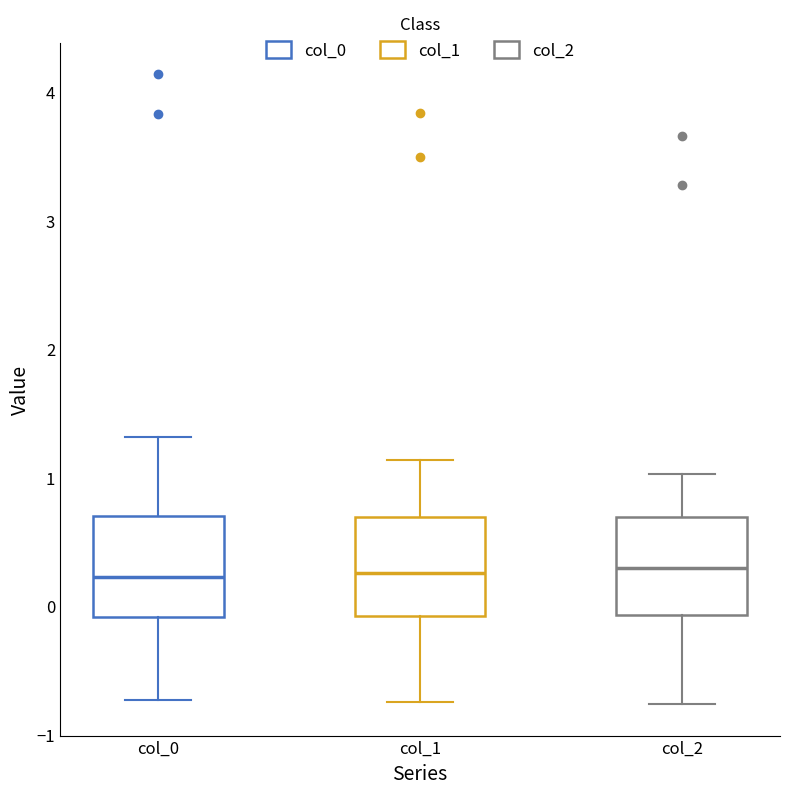

Reading left to right, read every box against the y-axis: the position of its median line, the range the box covers, and the ends of its whiskers. The values are not printed on the chart, so give them approximately, as read against the axis.

col_0: median 0.2, box -0.1 to 0.7, whiskers -0.7 to 1.3
col_1: median 0.3, box -0.1 to 0.7, whiskers -0.7 to 1.1
col_2: median 0.3, box -0.1 to 0.7, whiskers -0.8 to 1.0